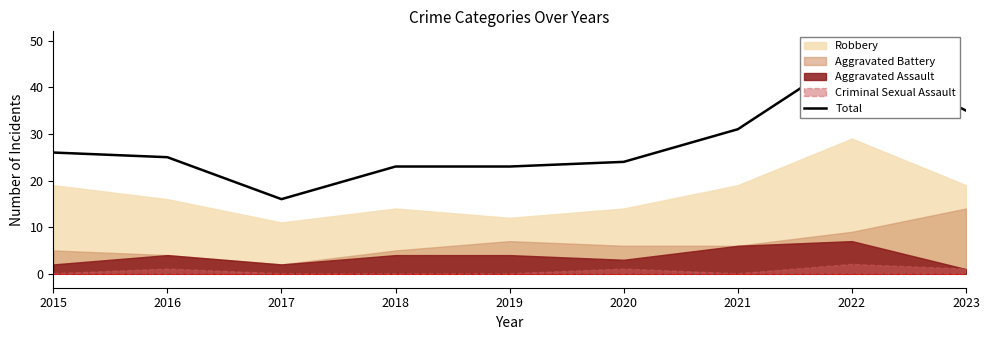

How many lines are shown in the chart?

1